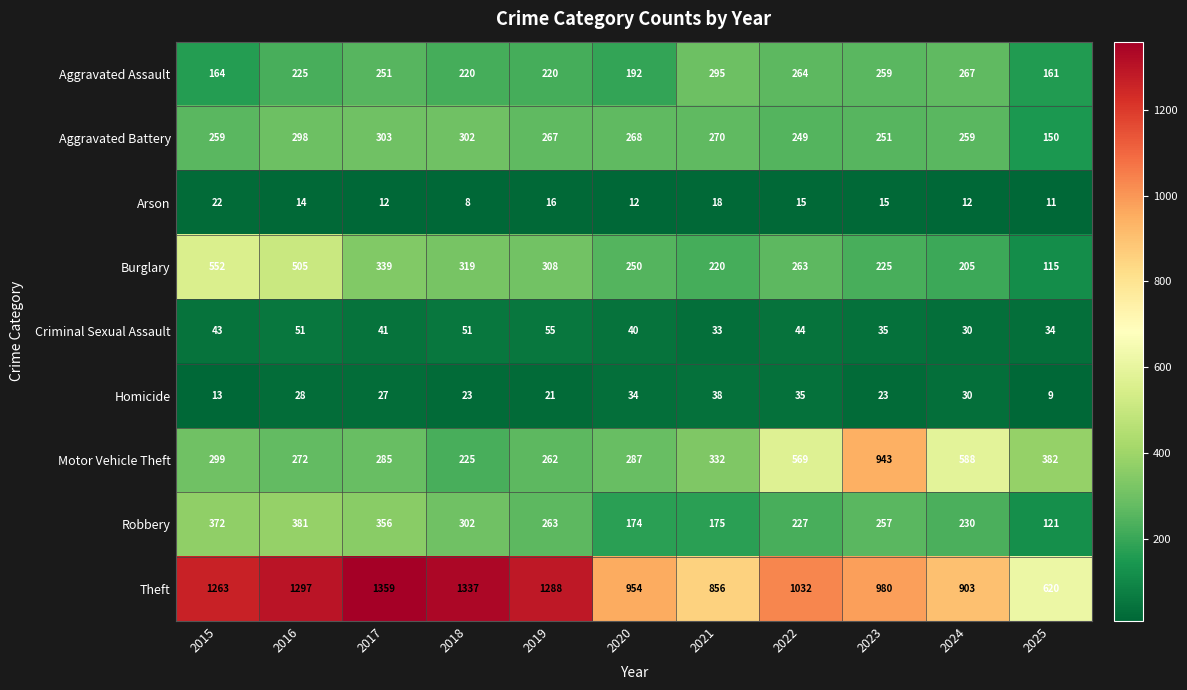

Is it true that Theft equals 360 at 2022?

False